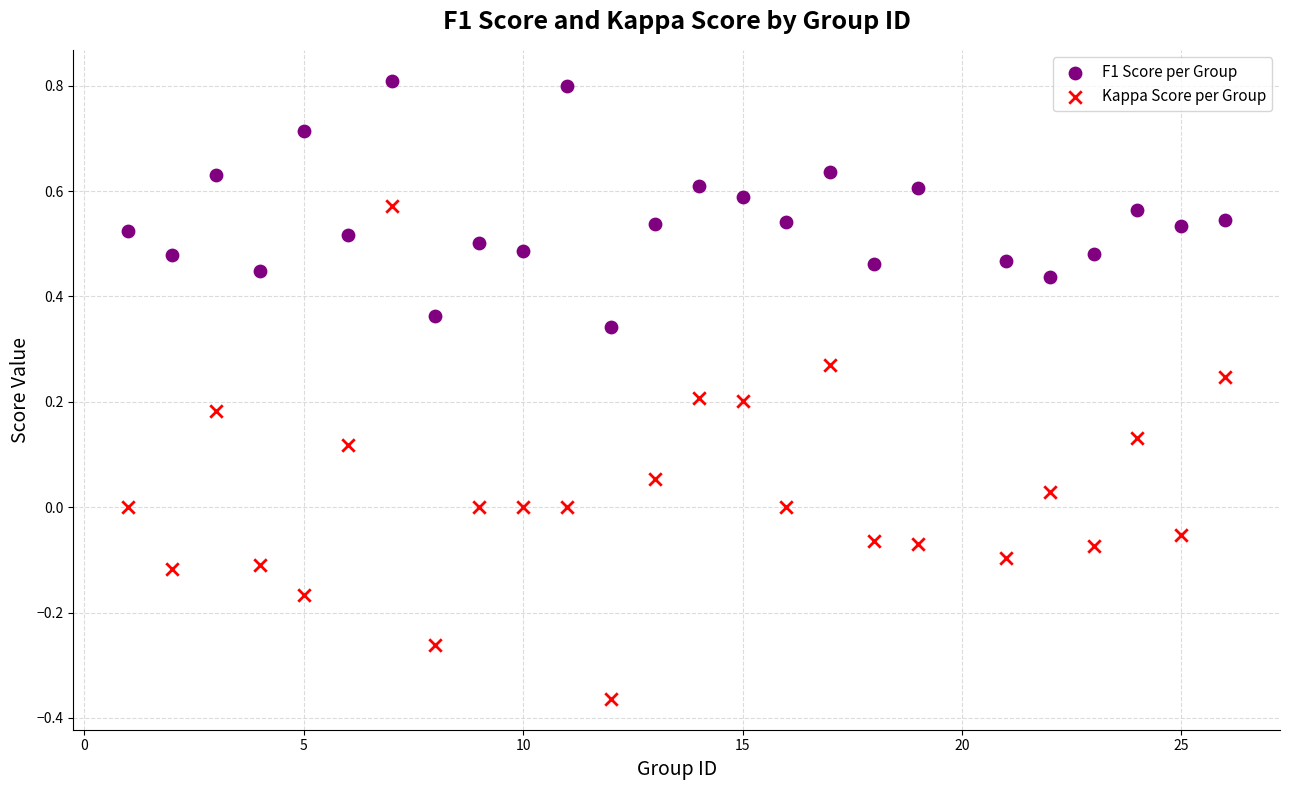

Across all data points, what is the range of Y values (max minus min)?

1.2